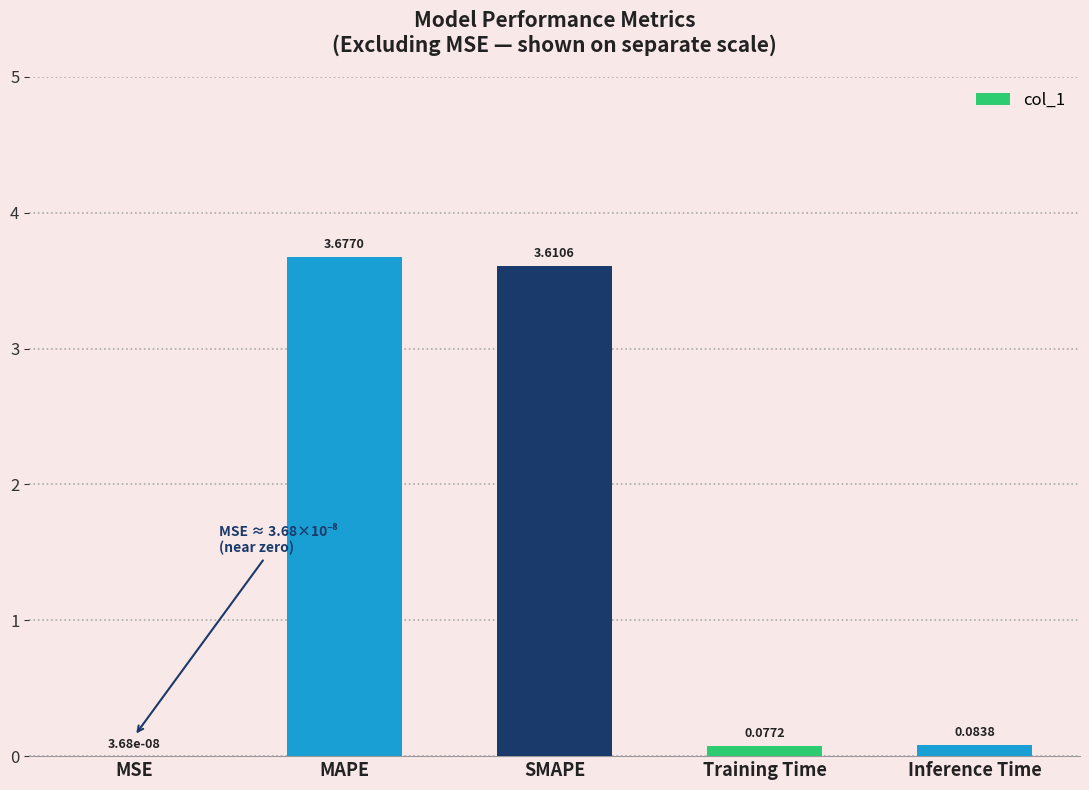

Where is the data nearest to the value 1?

Inference Time